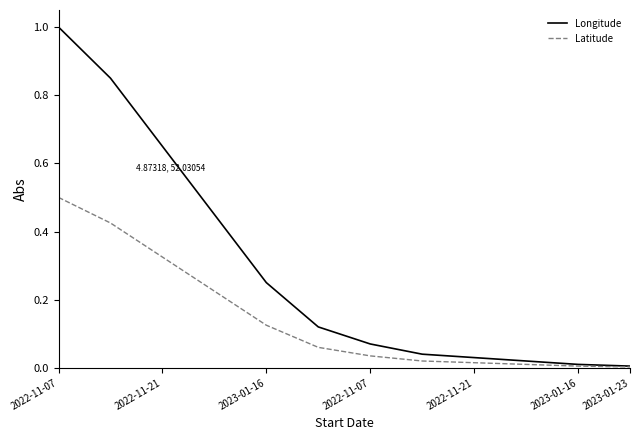

List the series in order of their overall mean, lowest first.

Latitude, Longitude